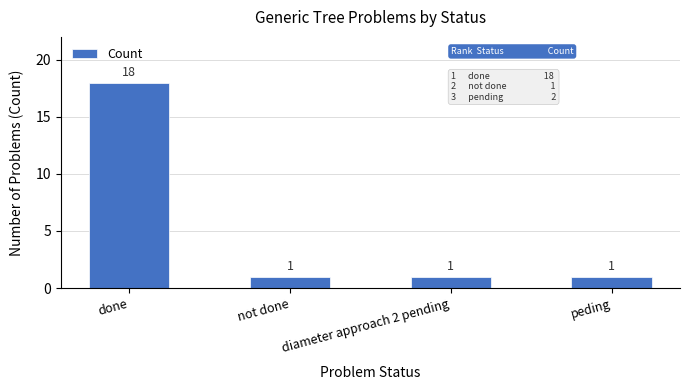

The chart shows a value of 26 at done. True or false?

False